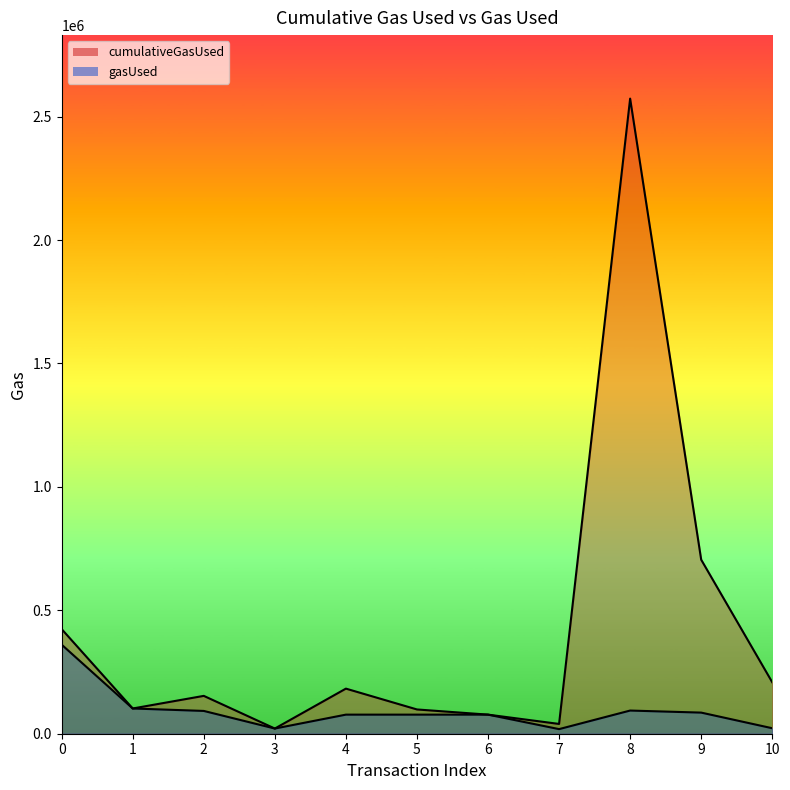

Rank the categories by cumulativeGasUsed value from highest to lowest.

8, 9, 0, 10, 4, 2, 1, 5, 6, 7, 3